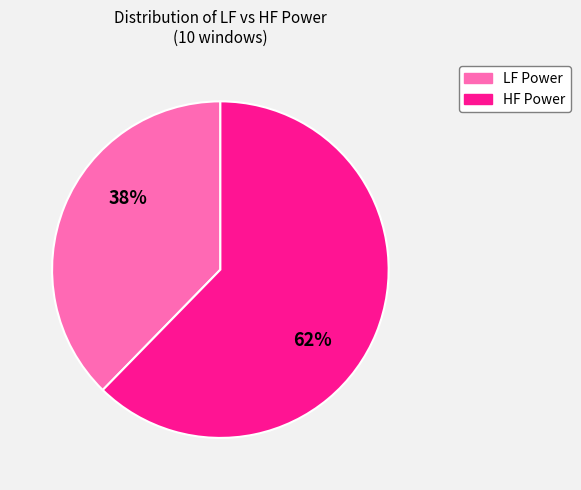

Which category has the biggest portion of the pie?

HF Power